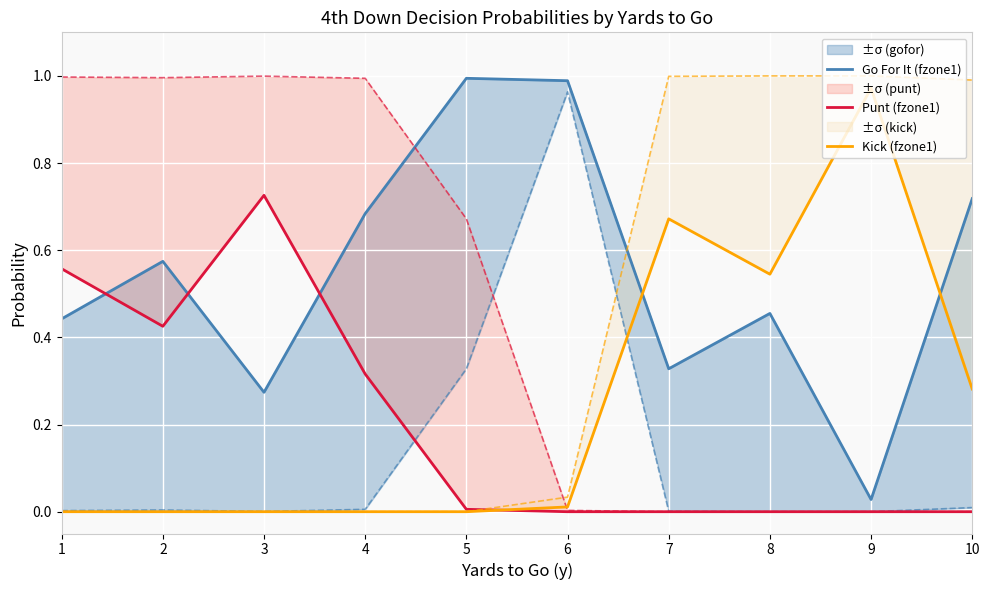

Is the value of Go For It (fzone1) at 2 greater than the value of Punt (fzone1) at 6?

Yes